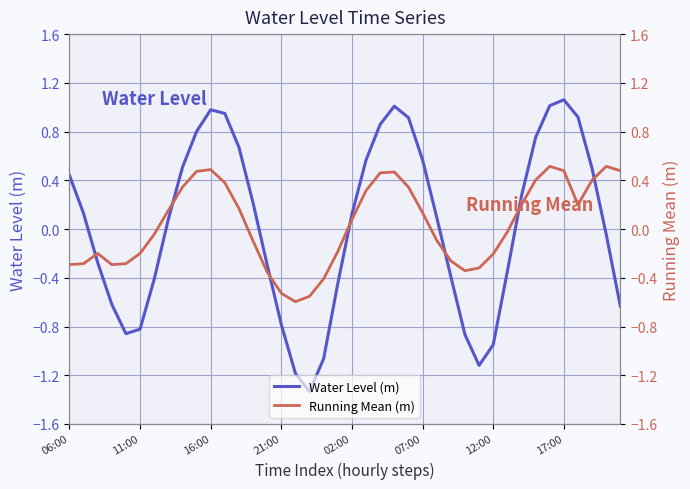

Where does the Water Level (m) series first go above 0?

06:00